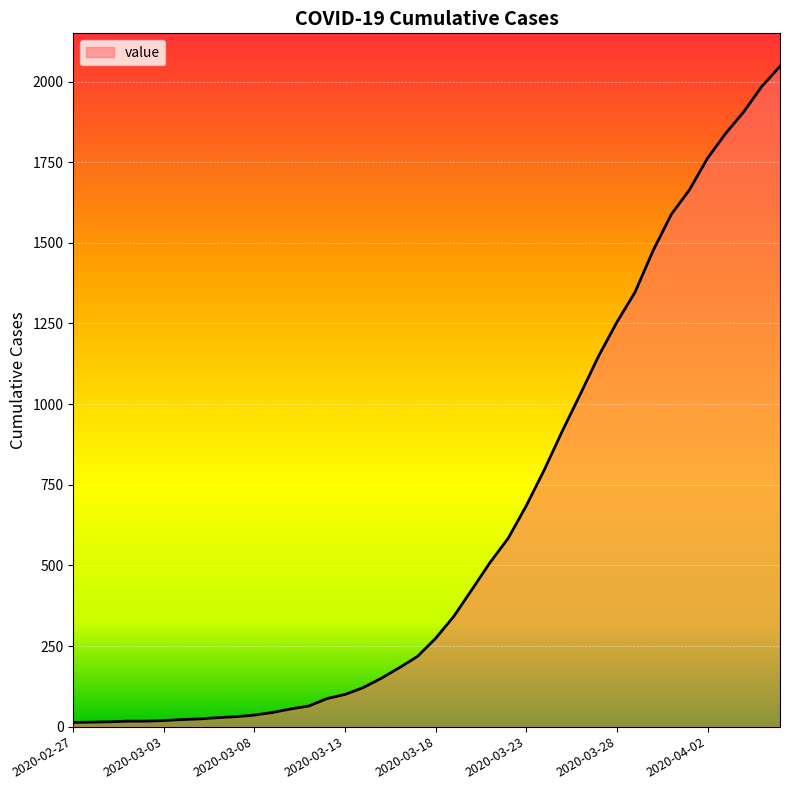

What is the greatest value displayed?

2047